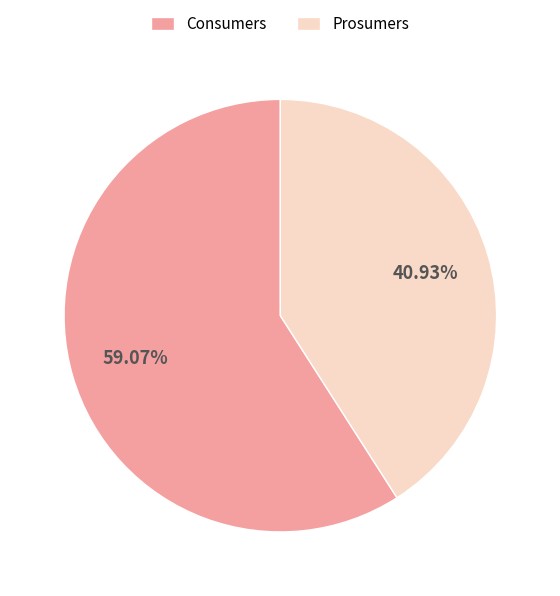

To the nearest percent, what is the difference between the Consumers and Prosumers slice percentages?

18%